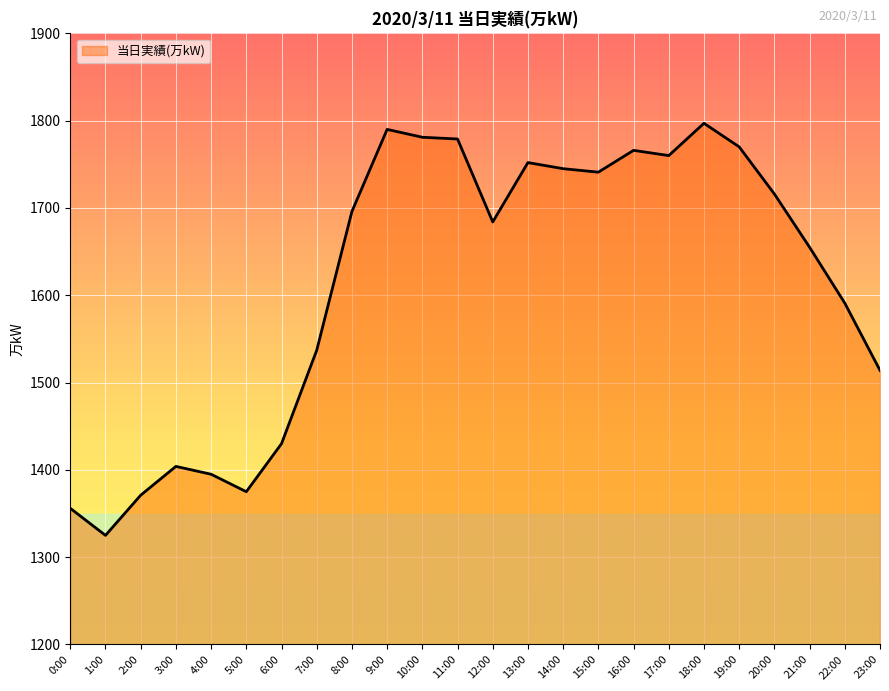

What value does the data have at 12:00, to the nearest 5?

1685